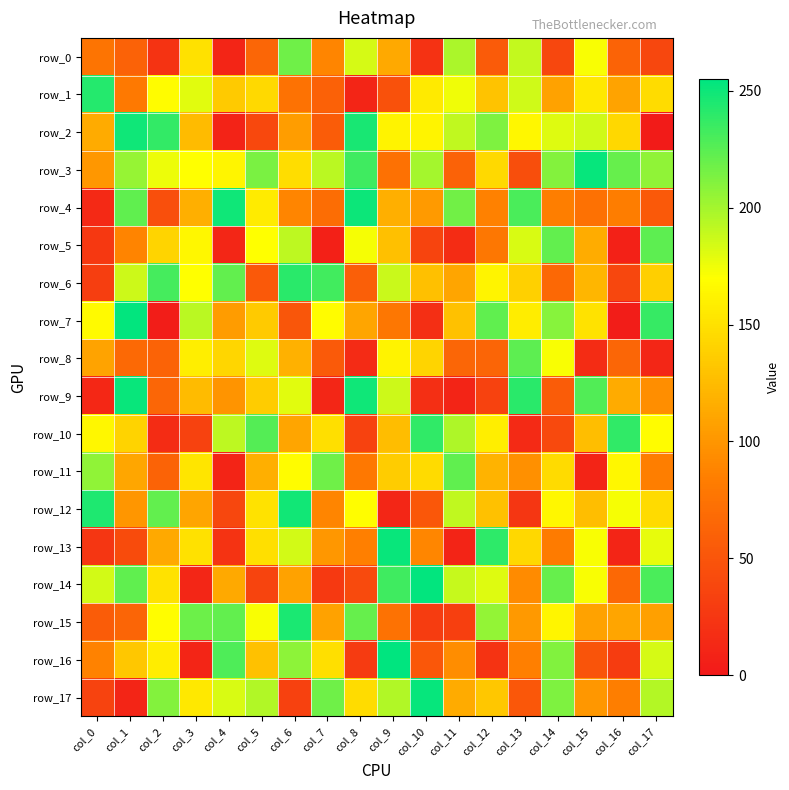

Is the value of row_3 at col_13 greater than the value of row_6 at col_13?

No